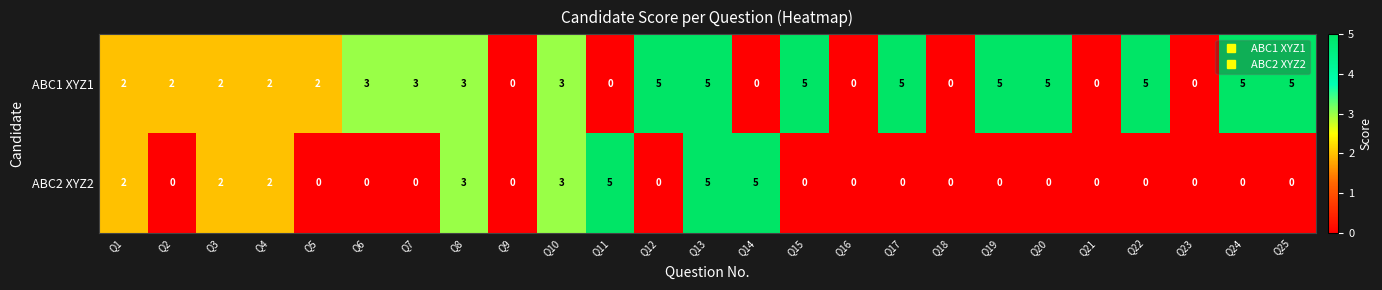

What is the spread (max minus min) of values at Q22?

5